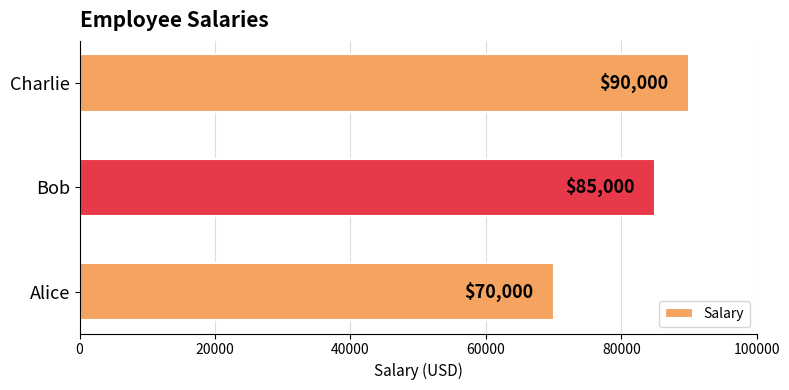

How many series are shown in this chart?

1